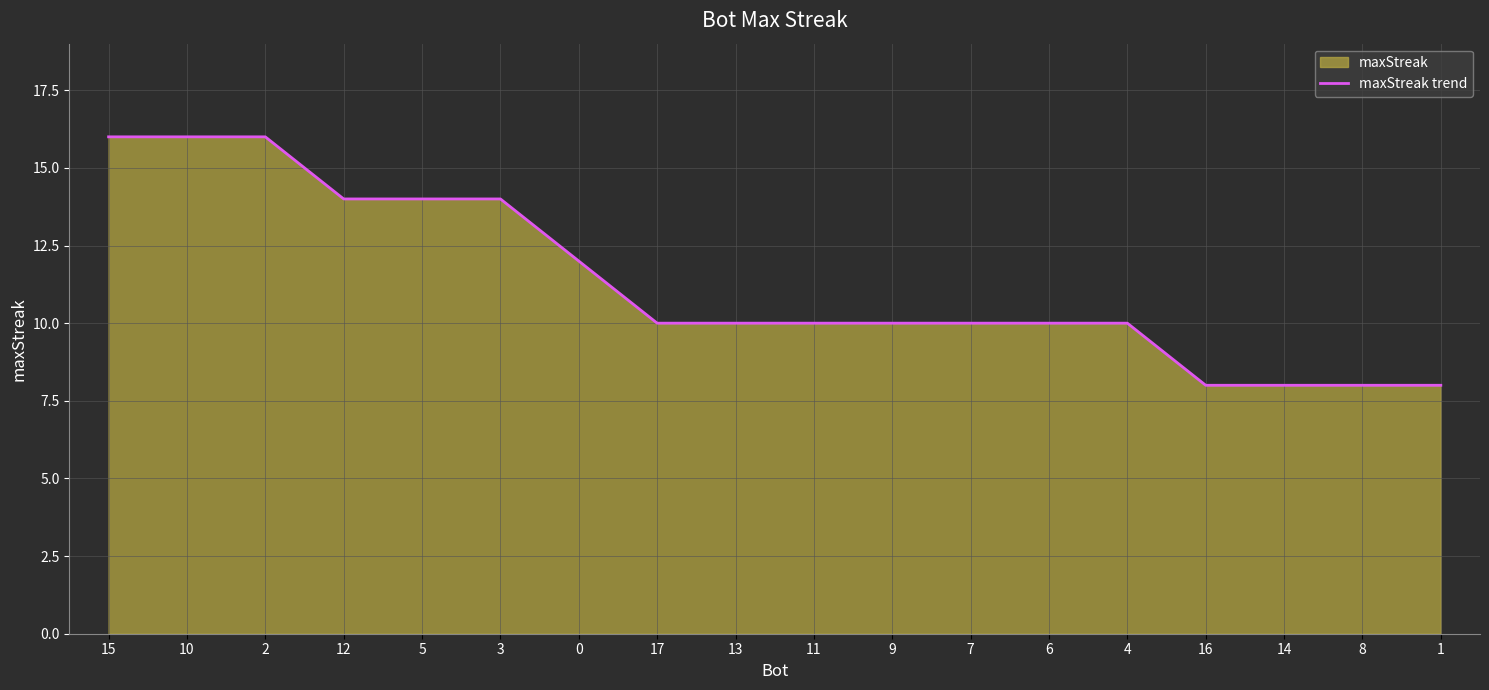

What is the ratio of the value at 8 to the value at 7?

0.8